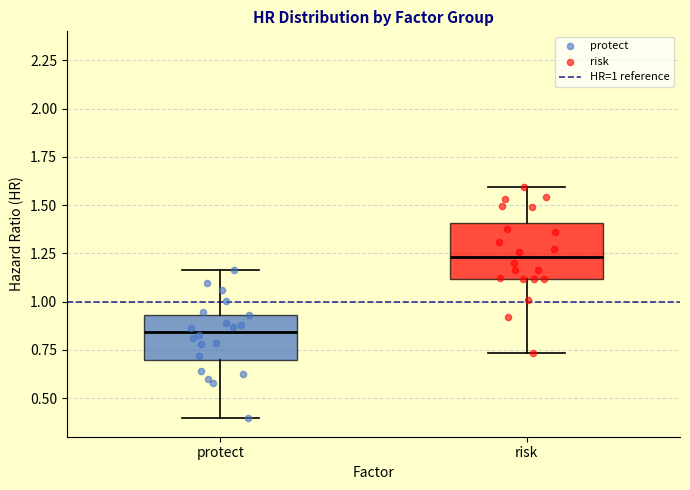

Where does the median line of the box for protect sit on the y-axis? The values are not printed on the chart, so give them approximately, as read against the axis.

0.85